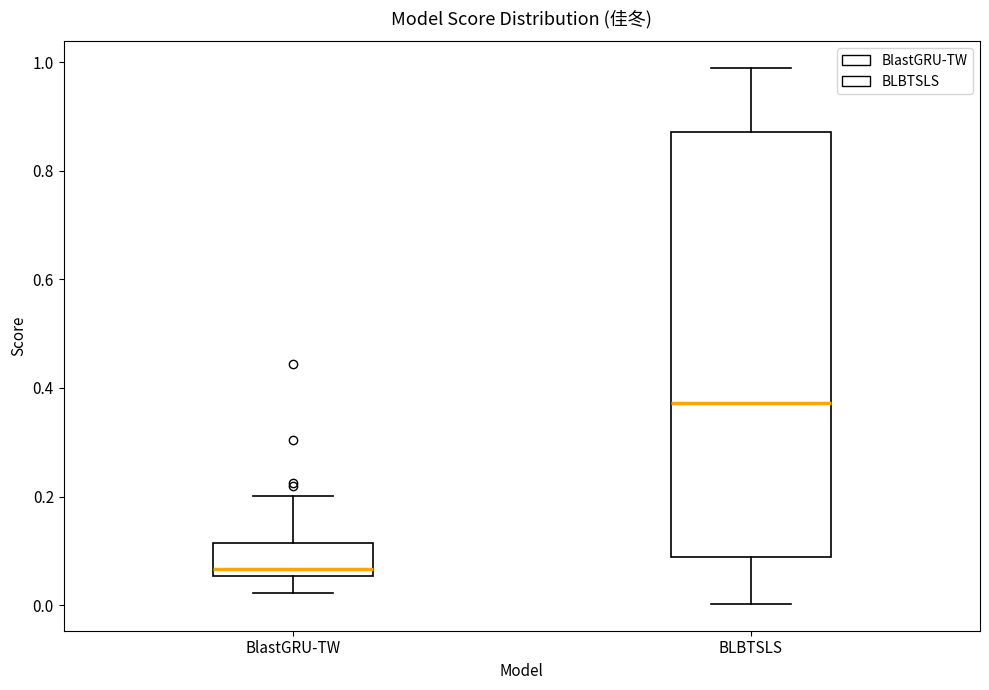

Which box is the tallest, from its lower edge to its upper edge?

BLBTSLS